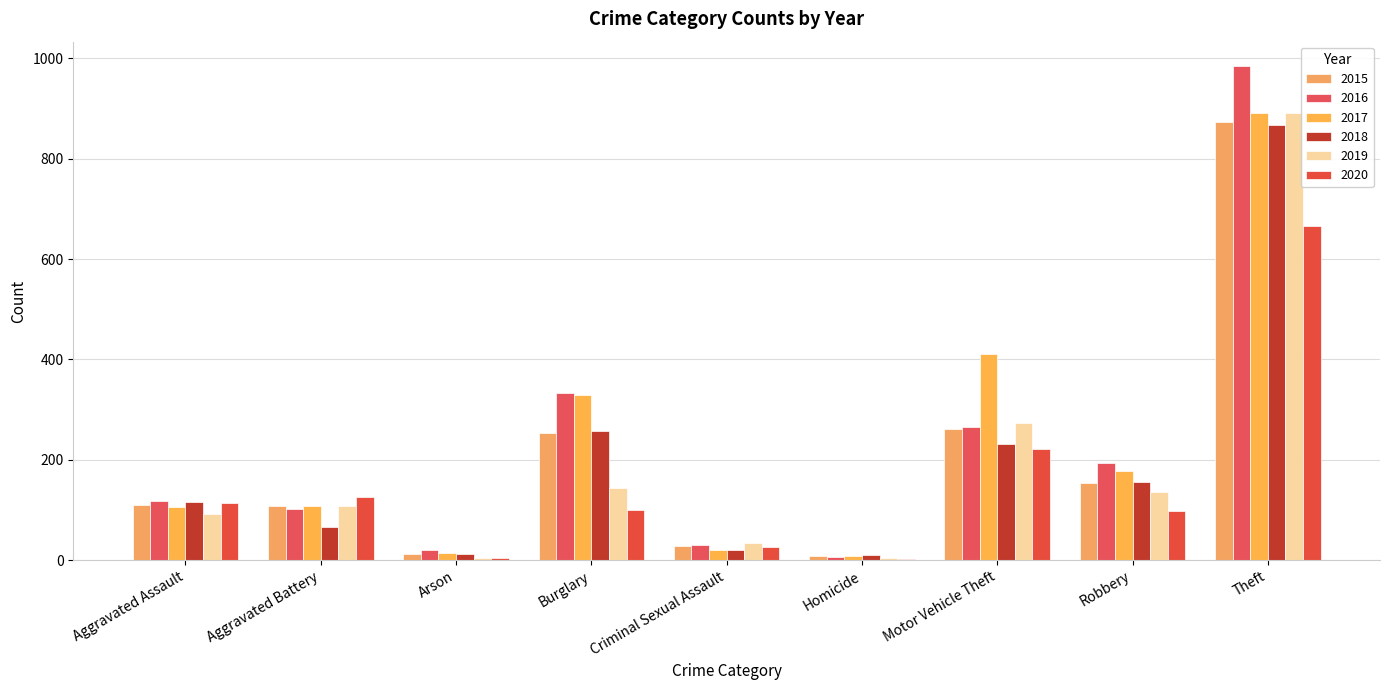

How many groups of bars are there?

9